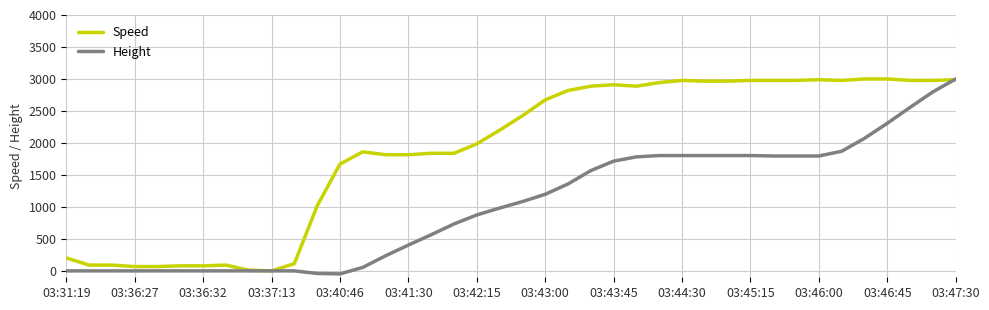

What is the sum of all Height values?

41468.6